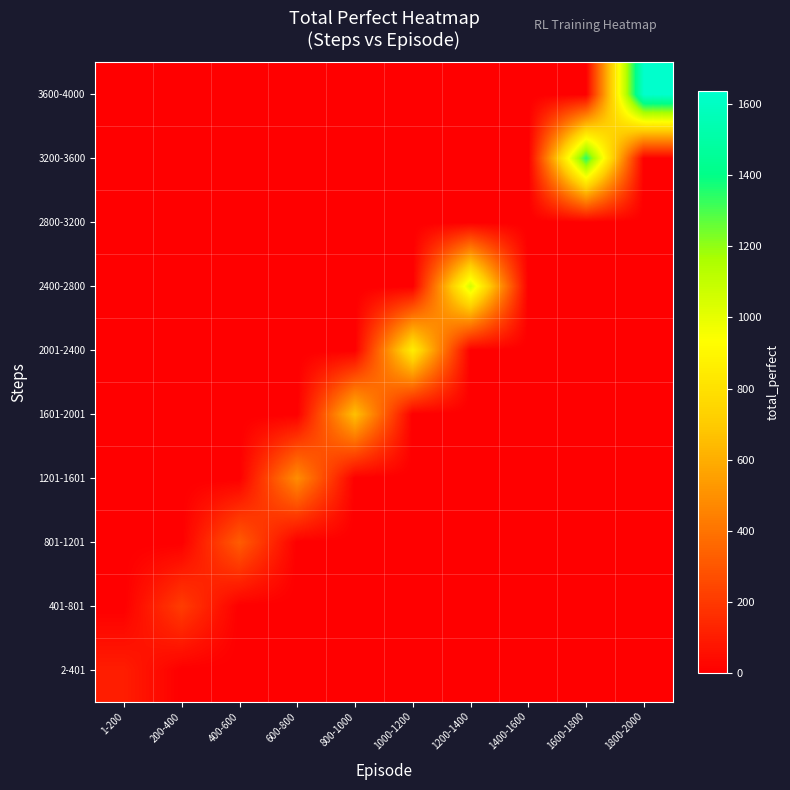

Rank the series by their maximum value, from lowest to highest.

2800-3200, 2-401, 401-801, 801-1201, 1201-1601, 1601-2001, 2001-2400, 2400-2800, 3200-3600, 3600-4000